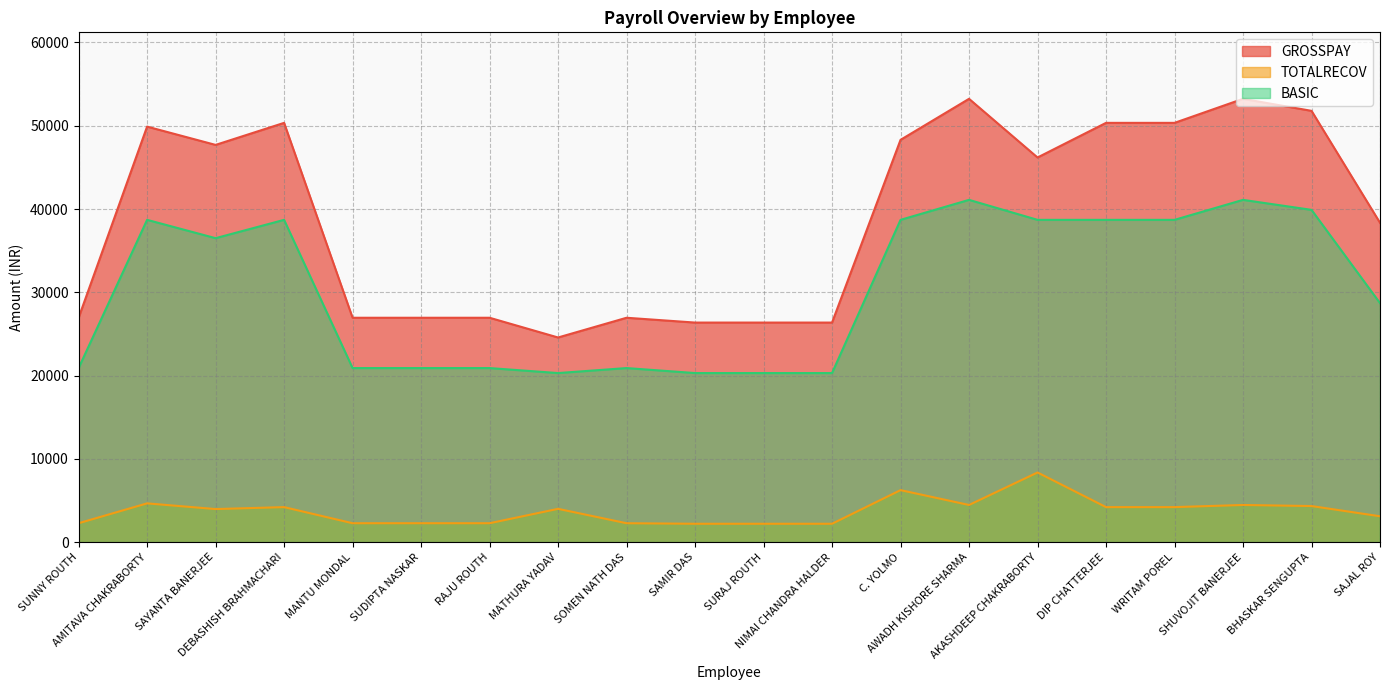

True or false: BASIC has more than 2 interior local peaks.

True